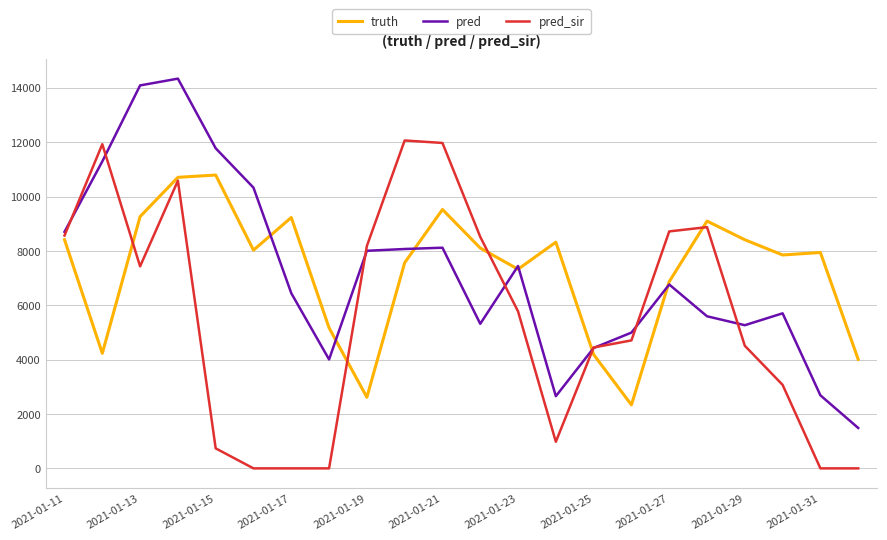

List the series in order of their peak value, highest first.

pred, pred_sir, truth